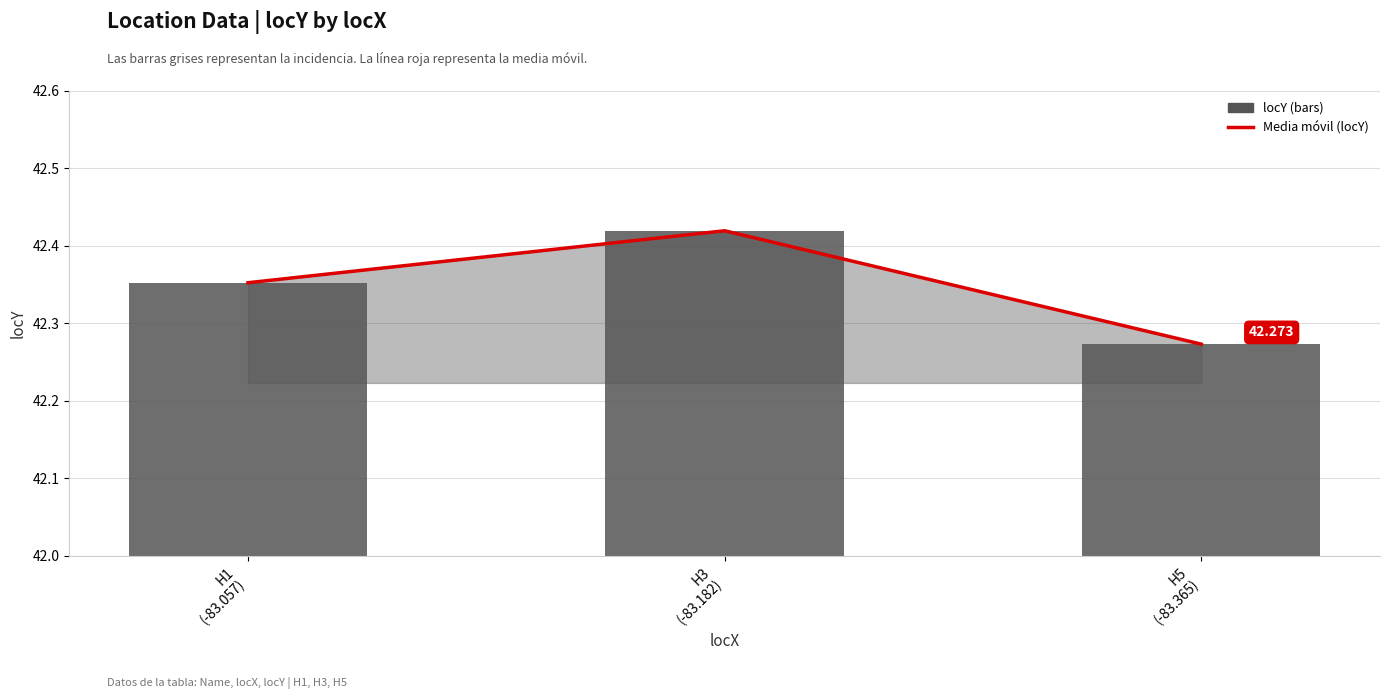

Between H1
(-83.057) and H5
(-83.365), which is larger?

H1
(-83.057)